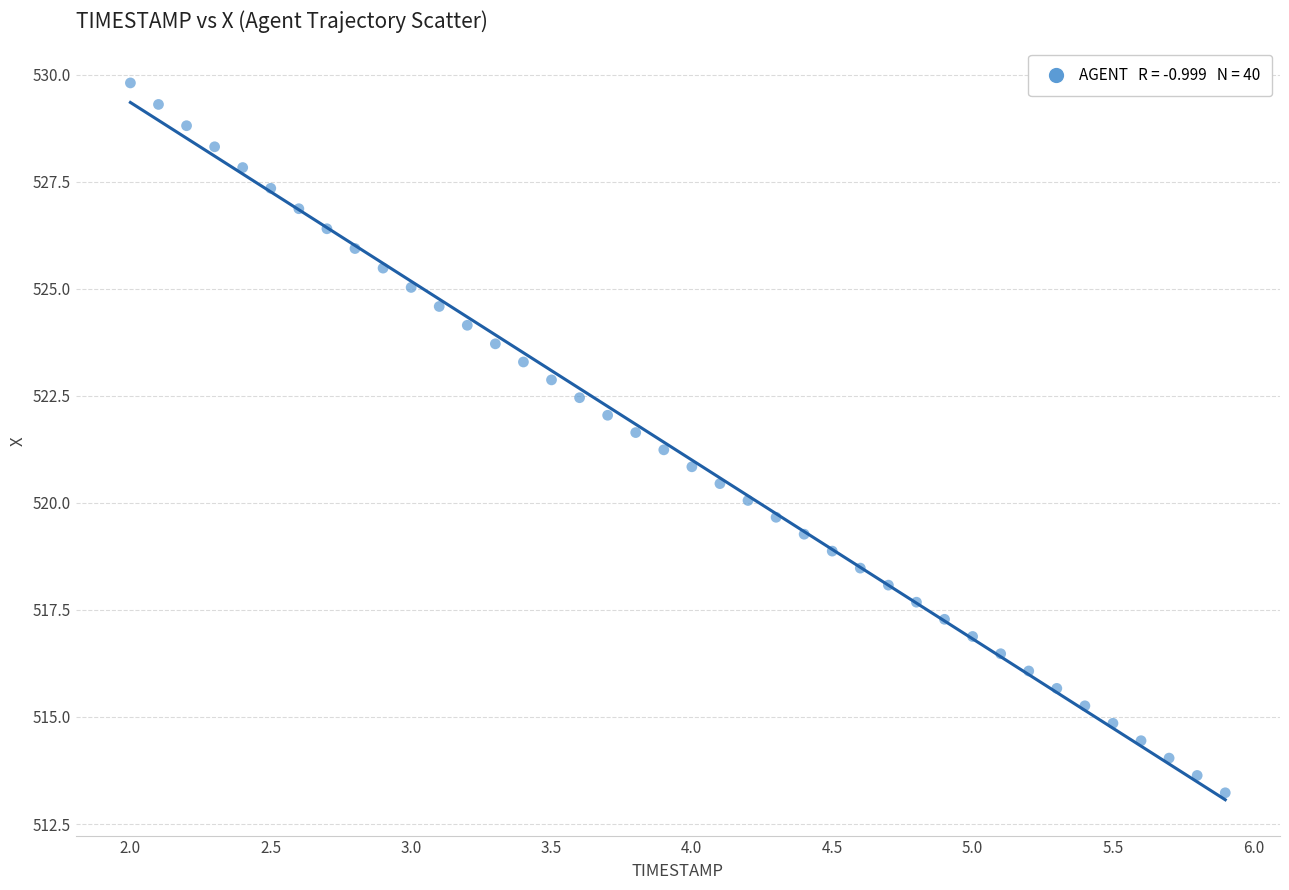

What is the range of X values (max minus min)?

3.9